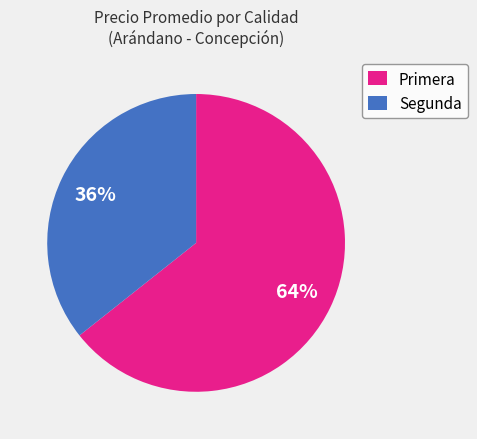

Rank the categories by value from highest to lowest.

Primera, Segunda